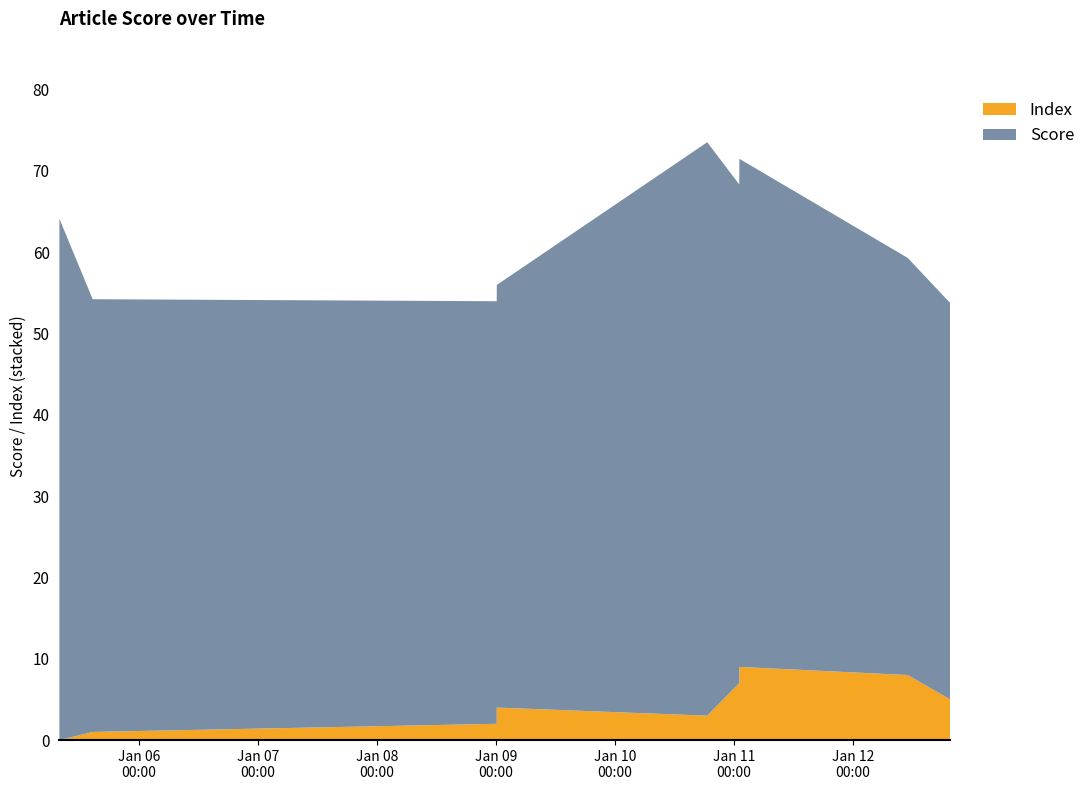

Reading right to left, list all the values displayed in this chart.

Score: 48.8	51.3	62.5	62.5	61.4	70.5	52.0	52.0	53.2	64.1
Index: 5.0	8.0	9.0	6.0	7.0	3.0	4.0	2.0	1.0	0.0